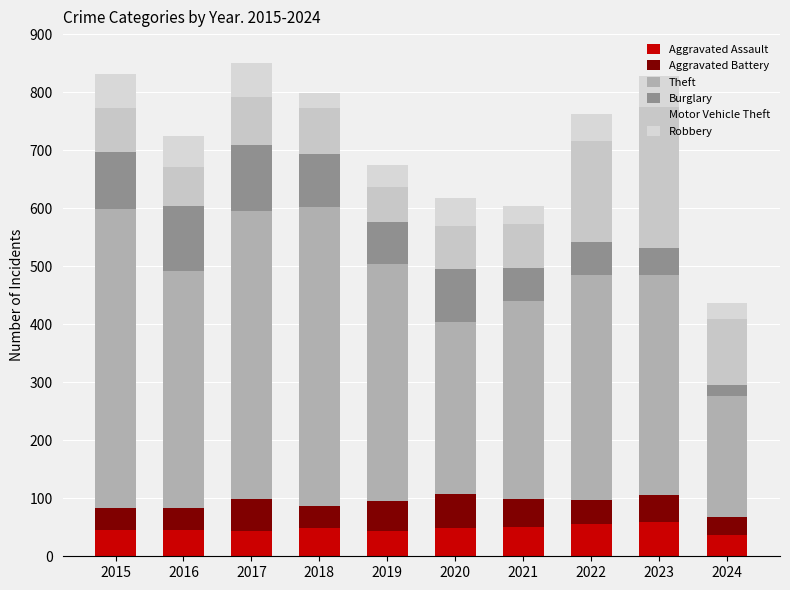

Which category has the lowest value in the Aggravated Assault series?

2024